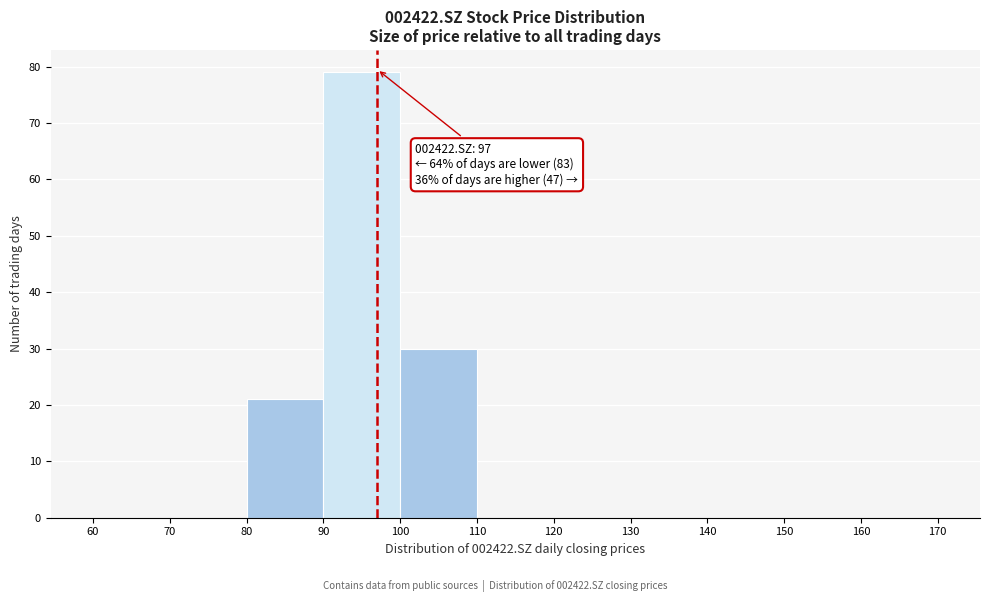

Which range on the x-axis has the tallest bar?

90 to 100